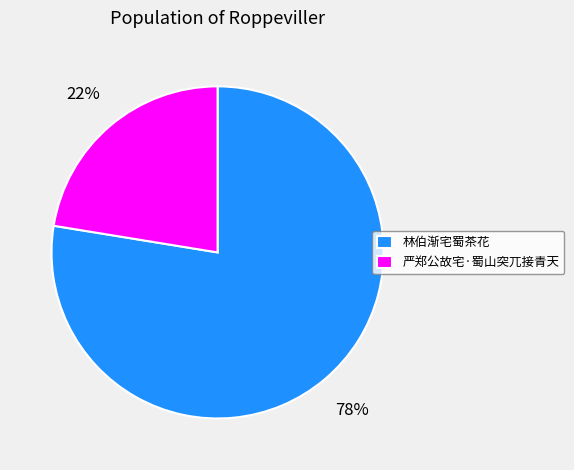

To the nearest percent, what is the combined percentage of 严郑公故宅·蜀山突兀接青天 and 林伯渐宅蜀茶花?

100%